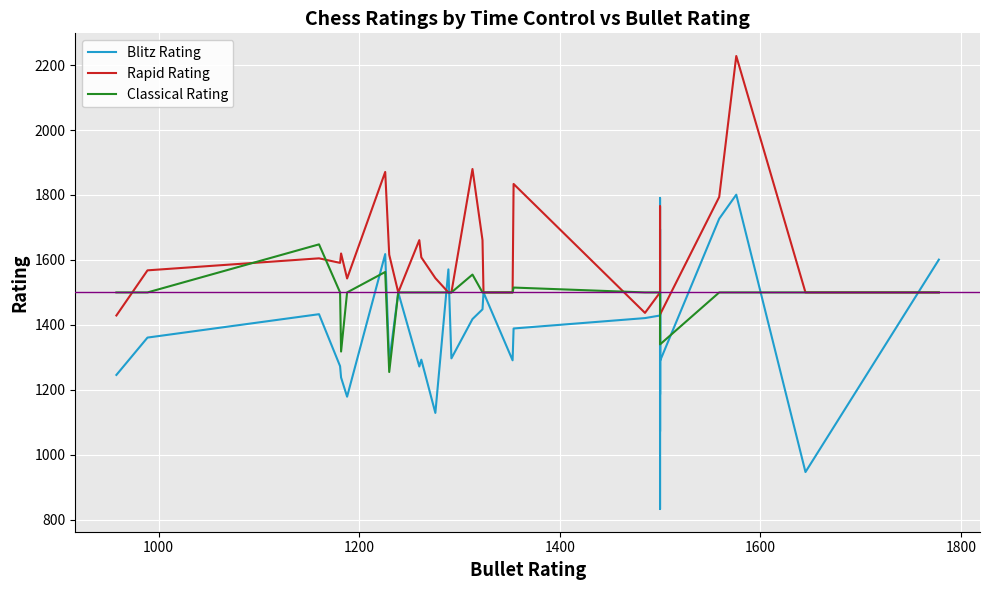

What is the smallest value displayed?

833